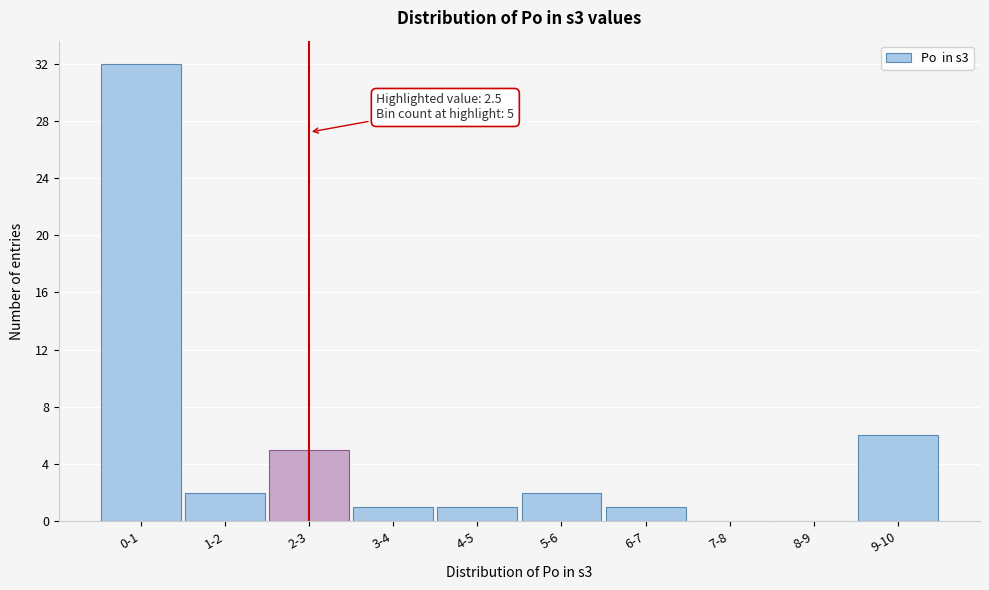

Reading right to left, list all the values displayed in this chart.

9-10=6	8-9=0	7-8=0	6-7=1	5-6=2	4-5=1	3-4=1	2-3=5	1-2=2	0-1=32